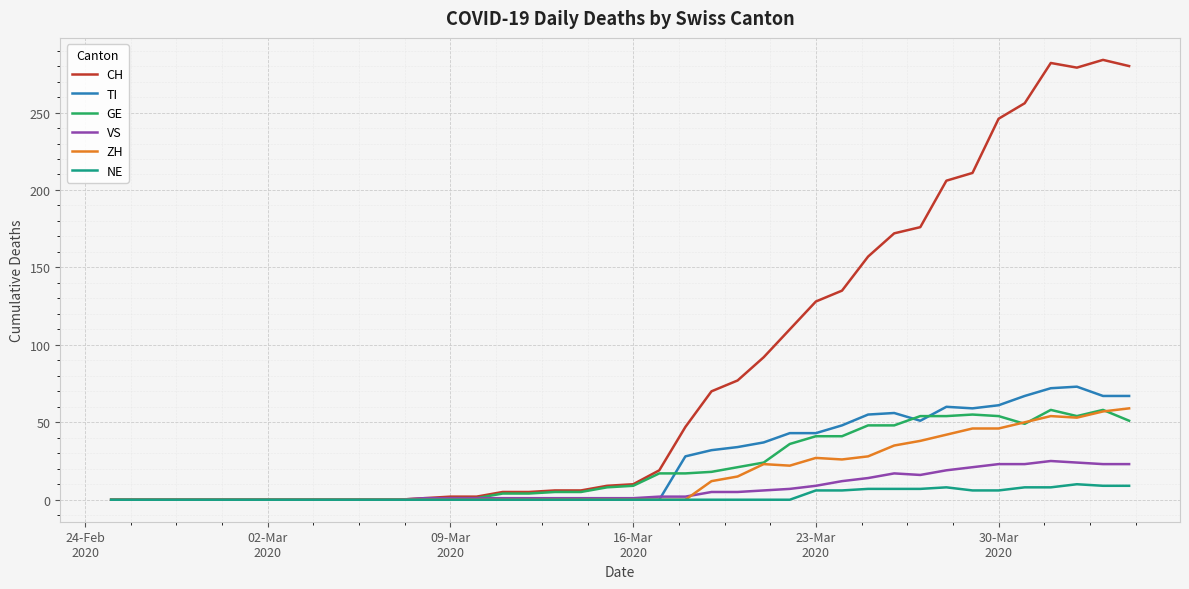

Which series has the largest total across all categories?

CH